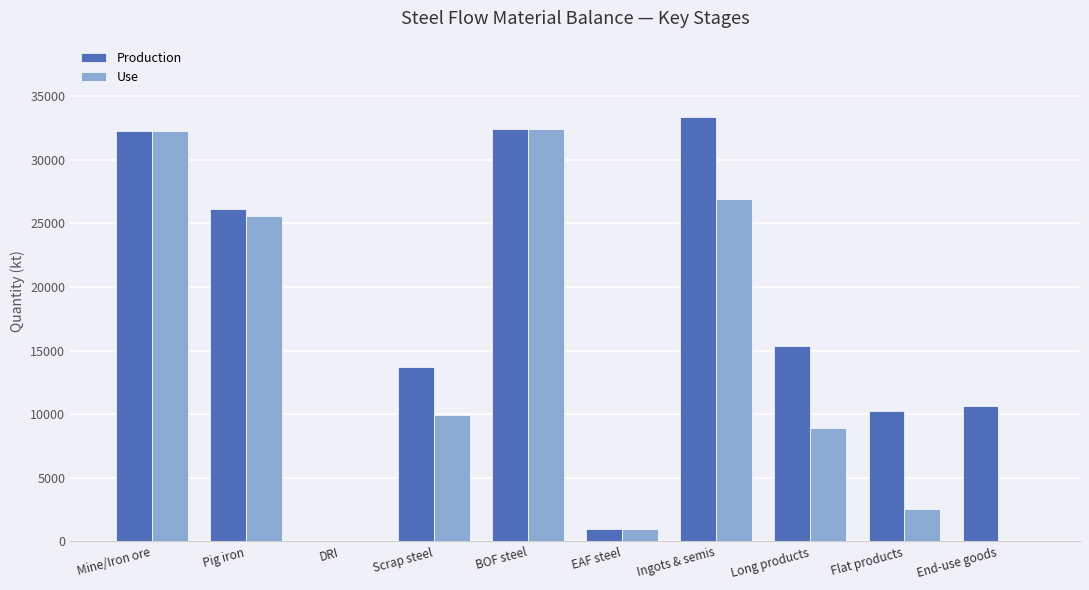

What is the sum of the Production values at End-use goods and Pig iron?

36721.7